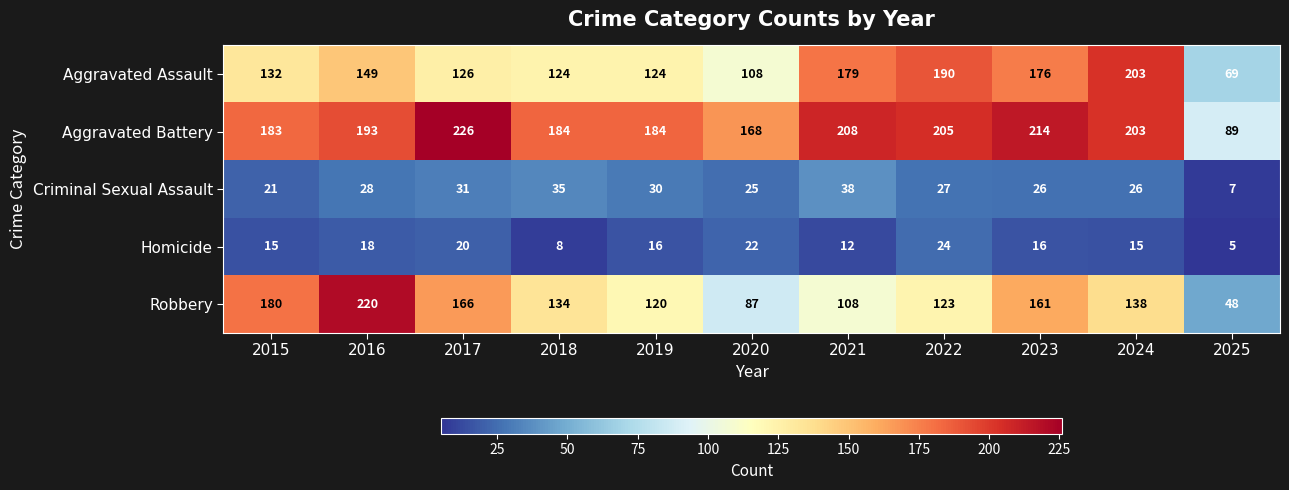

Rank the series by their maximum value, from lowest to highest.

Homicide, Criminal Sexual Assault, Aggravated Assault, Robbery, Aggravated Battery